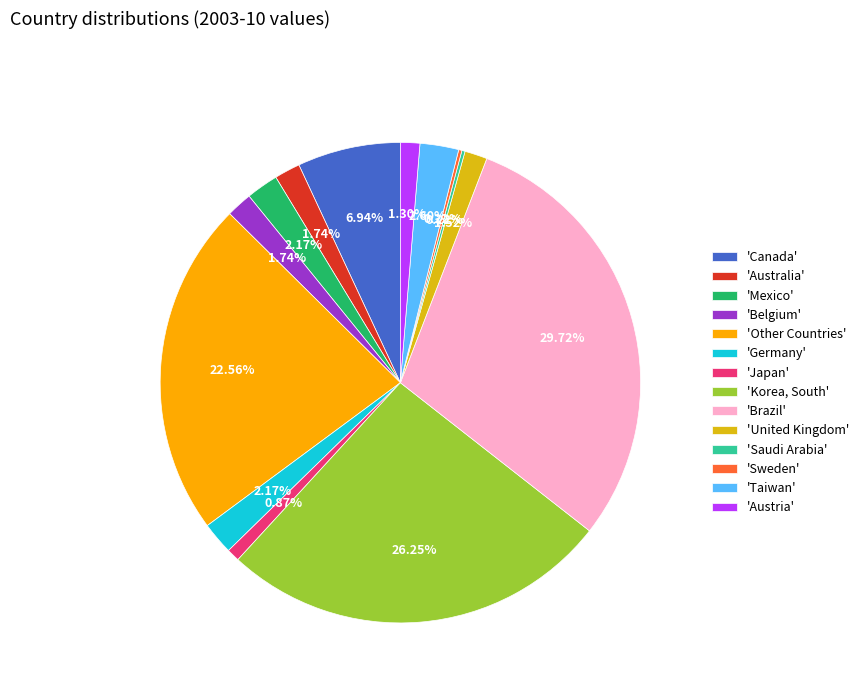

Does any single category account for the majority?

No